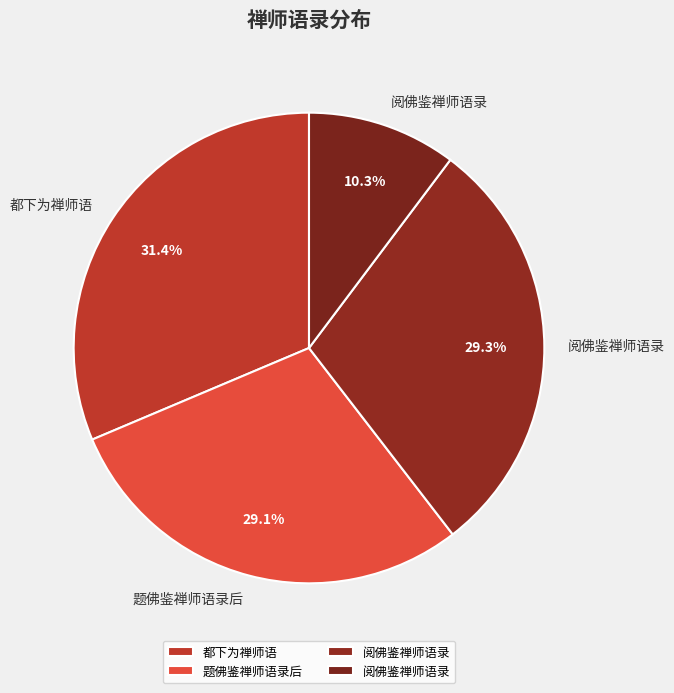

Count the number of slices in the pie.

4